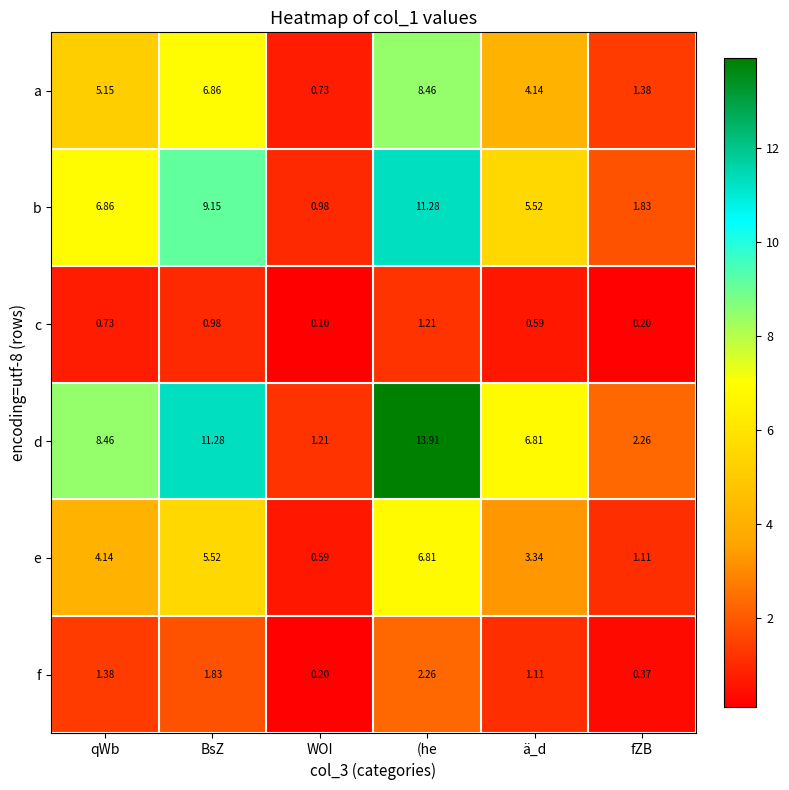

Rank the series by their maximum value, from highest to lowest.

d, b, a, e, f, c